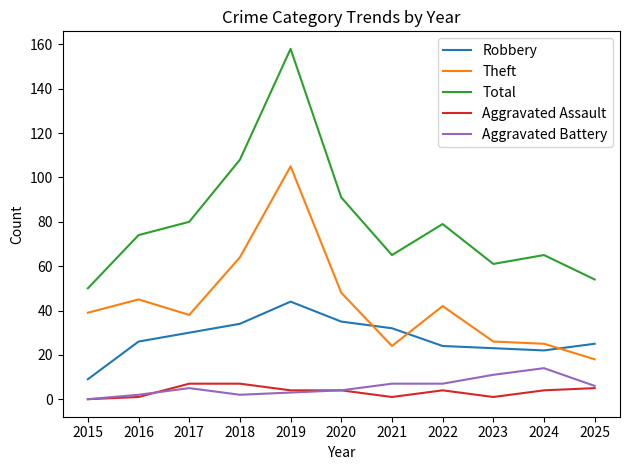

What is the greatest value displayed?

158